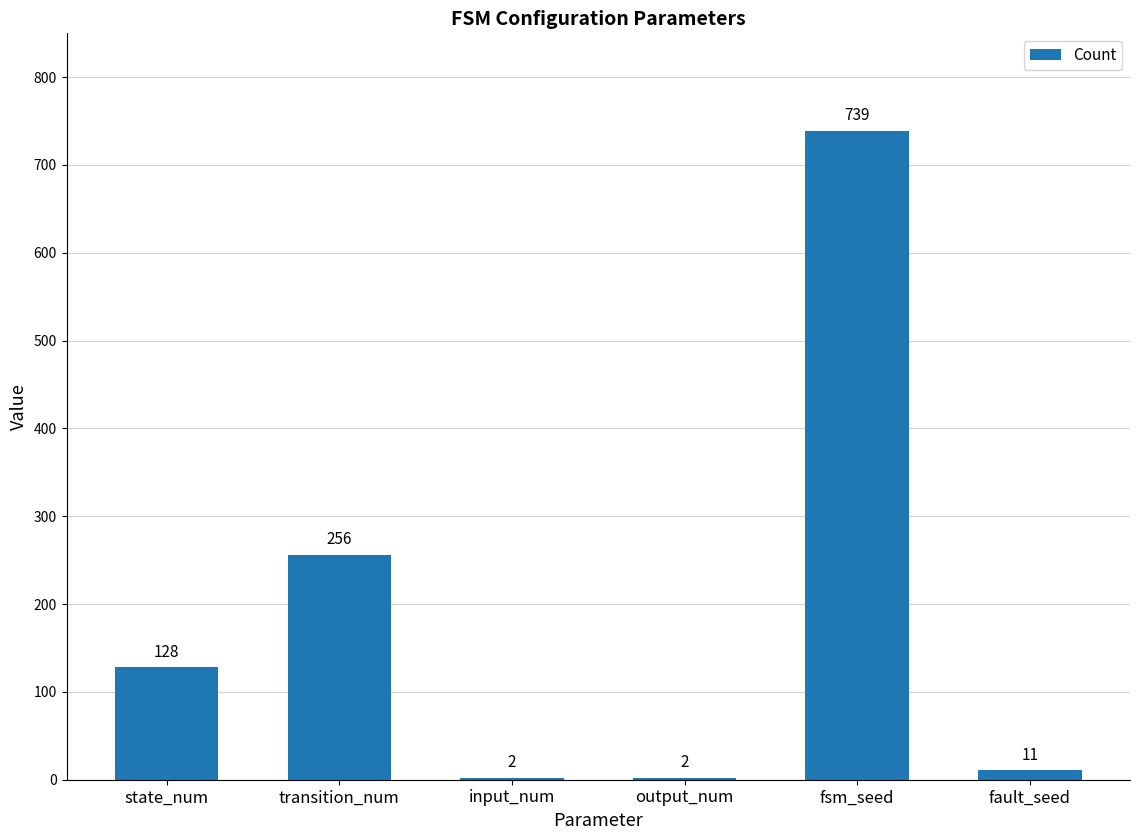

The chart shows a value of 2 at input_num. True or false?

True